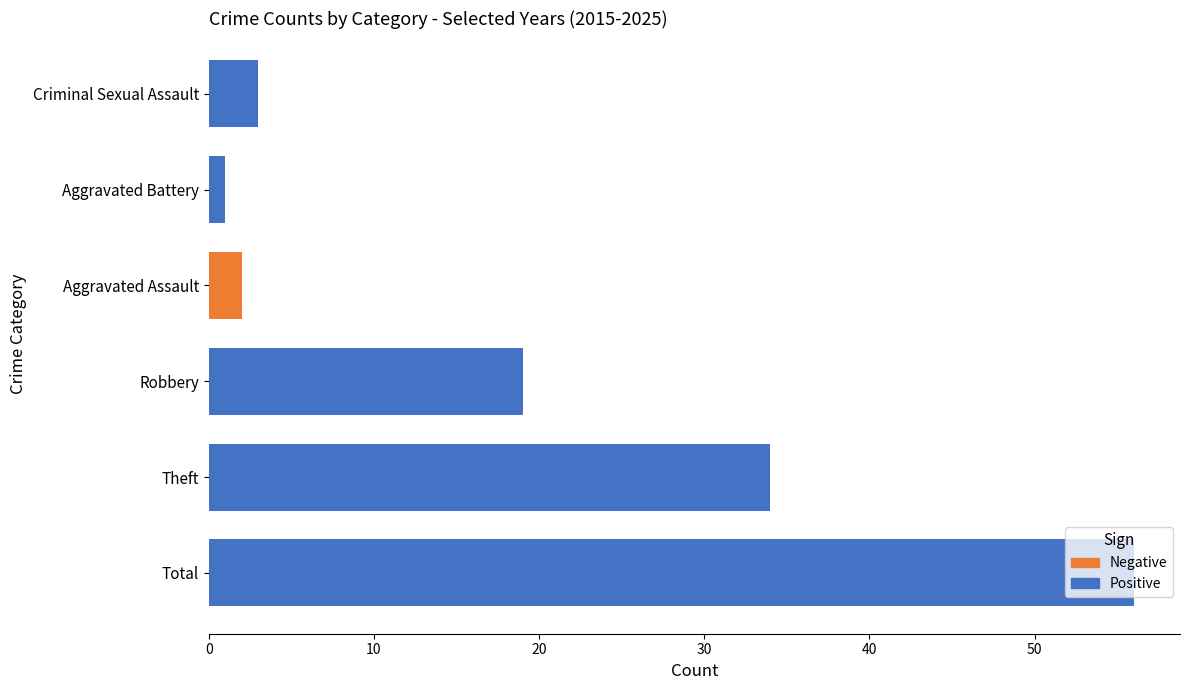

Does the chart contain any negative values?

No